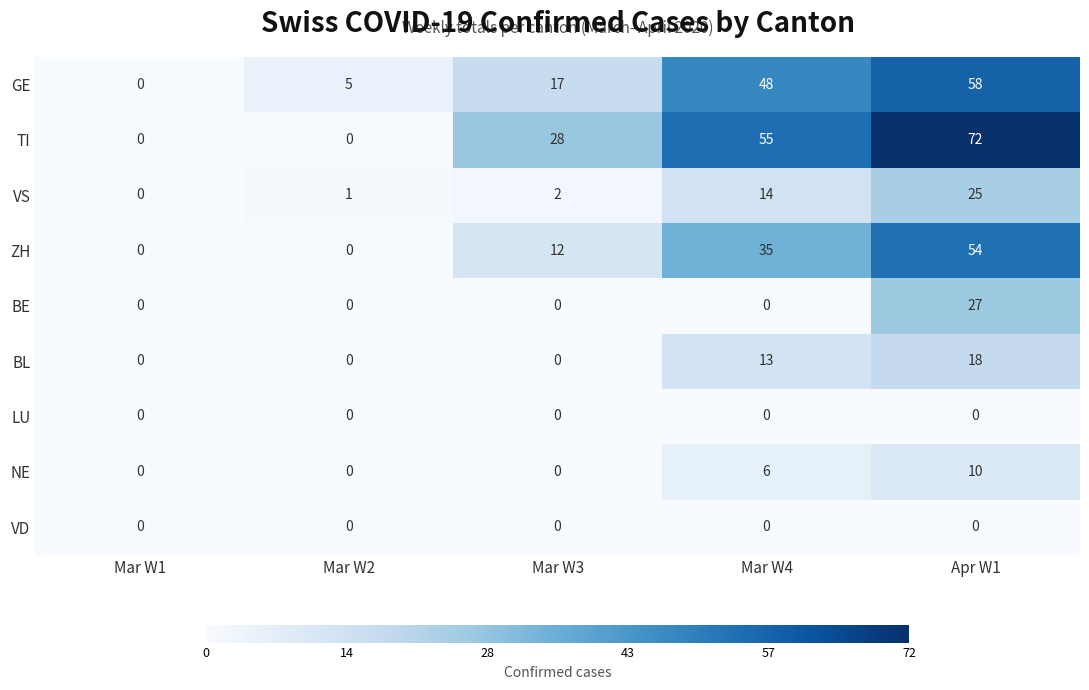

What is the difference between the second highest and minimum values in the GE series?

48